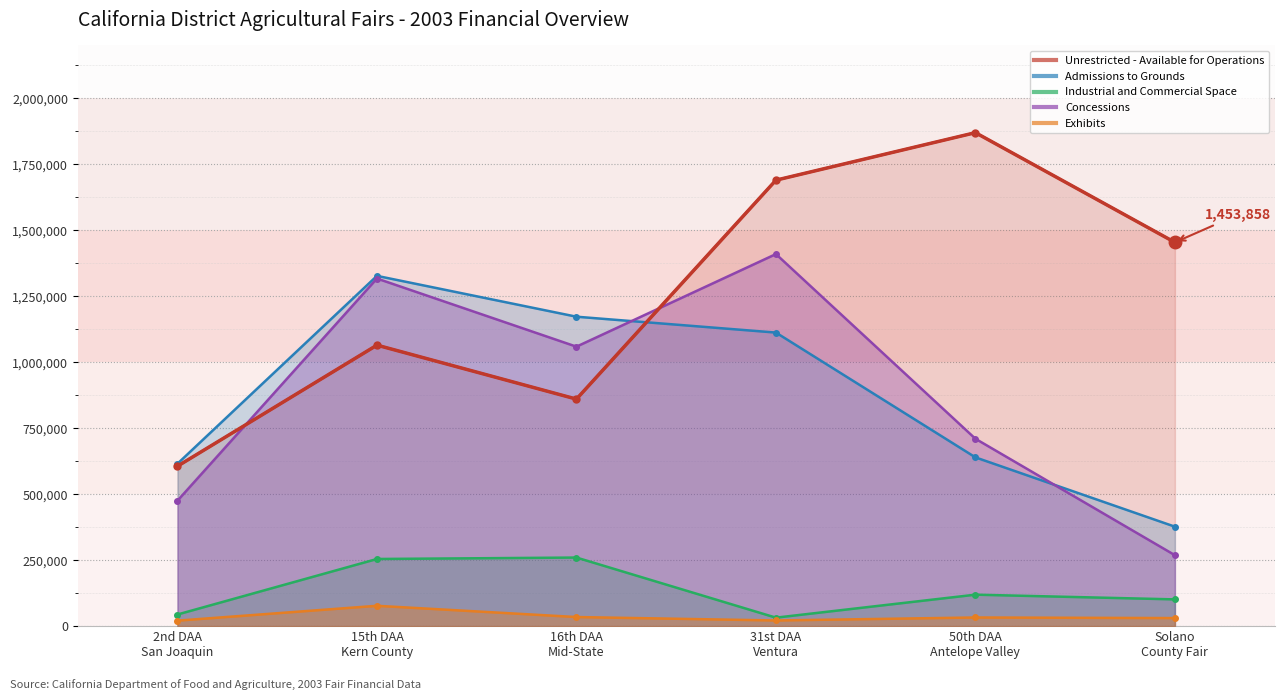

Between 15th DAA
Kern County and 31st DAA
Ventura, which series saw the biggest shift?

Unrestricted - Available for Operations